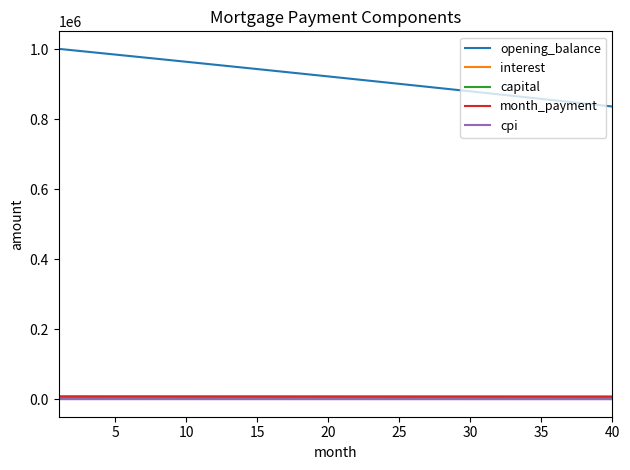

Which series has the widest spread of values?

opening_balance